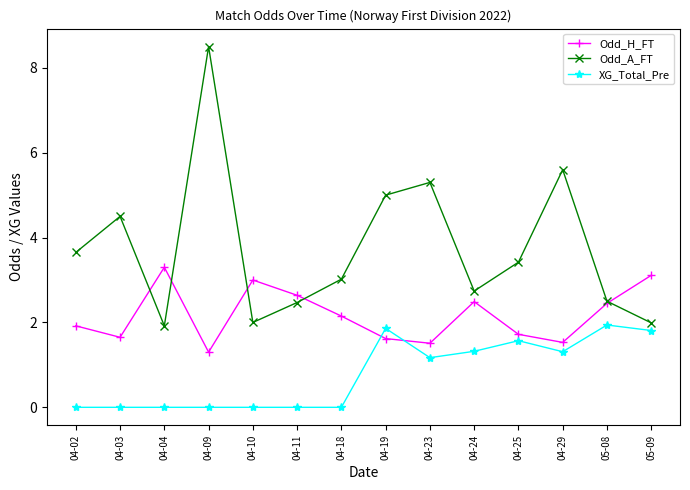

What is the label of the 7th point from the left?

04-18